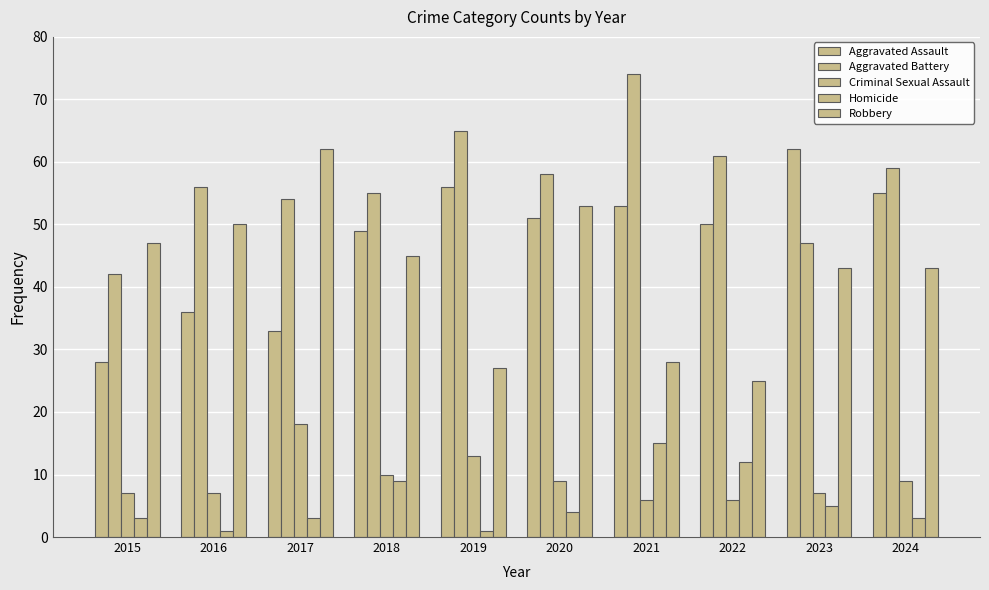

Are the bars grouped side by side (vs. stacked)?

Yes